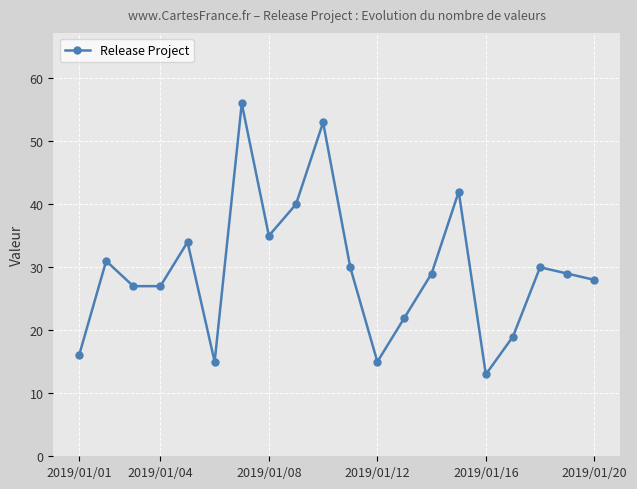

What is the value of the 2nd point from the left?

31